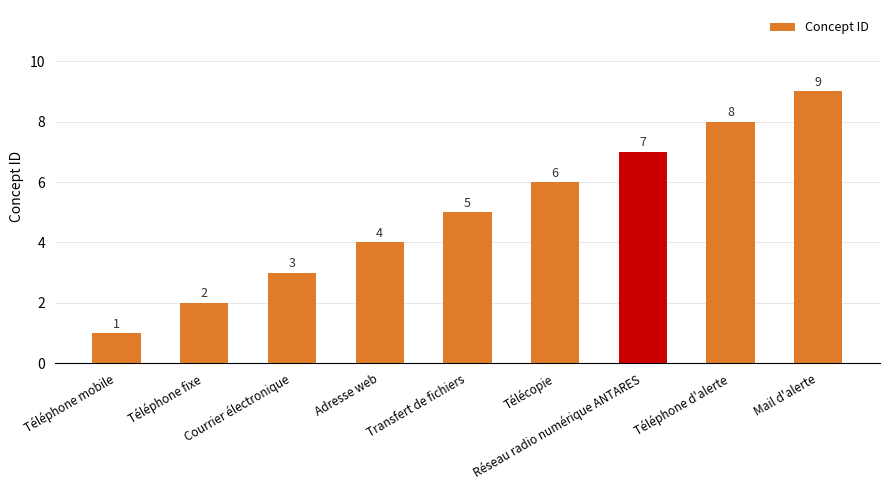

The value at Courrier électronique is 3. True or false?

True